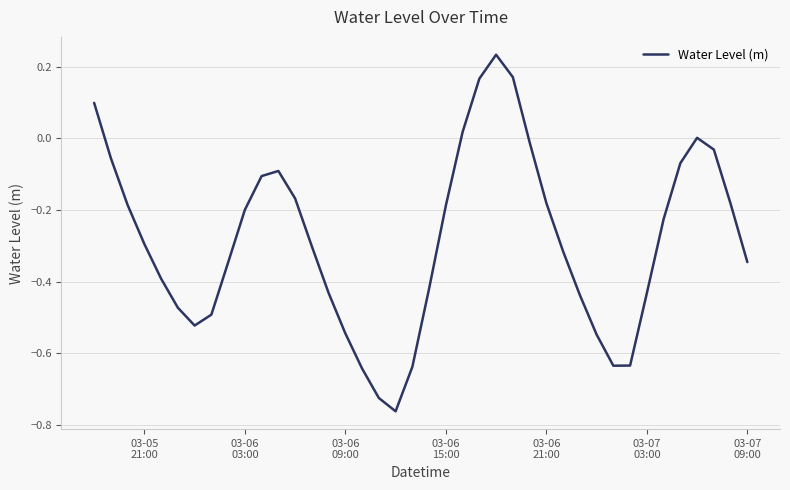

What is the difference between the maximum and minimum values?

1.0